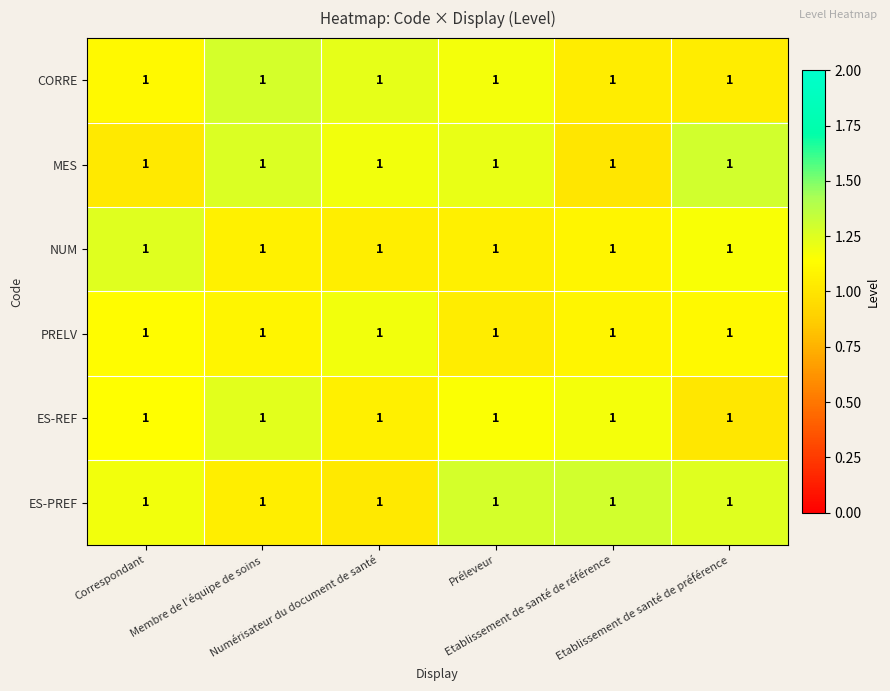

Reading left to right, transcribe all the data shown in this chart.

CORRE: Correspondant=1.0	Membre de l’équipe de soins=1.0	Numérisateur du document de santé=1.0	Préleveur=1.0	Etablissement de santé de référence=1.0	Etablissement de santé de préférence=1.0
MES: Correspondant=1.0	Membre de l’équipe de soins=1.0	Numérisateur du document de santé=1.0	Préleveur=1.0	Etablissement de santé de référence=1.0	Etablissement de santé de préférence=1.0
NUM: Correspondant=1.0	Membre de l’équipe de soins=1.0	Numérisateur du document de santé=1.0	Préleveur=1.0	Etablissement de santé de référence=1.0	Etablissement de santé de préférence=1.0
PRELV: Correspondant=1.0	Membre de l’équipe de soins=1.0	Numérisateur du document de santé=1.0	Préleveur=1.0	Etablissement de santé de référence=1.0	Etablissement de santé de préférence=1.0
ES-REF: Correspondant=1.0	Membre de l’équipe de soins=1.0	Numérisateur du document de santé=1.0	Préleveur=1.0	Etablissement de santé de référence=1.0	Etablissement de santé de préférence=1.0
ES-PREF: Correspondant=1.0	Membre de l’équipe de soins=1.0	Numérisateur du document de santé=1.0	Préleveur=1.0	Etablissement de santé de référence=1.0	Etablissement de santé de préférence=1.0